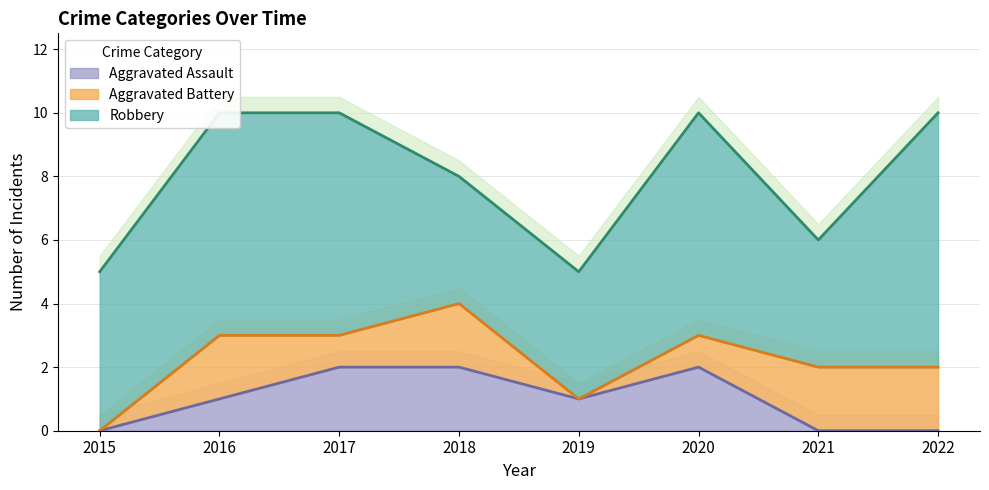

What is the maximum value shown in the chart?

8